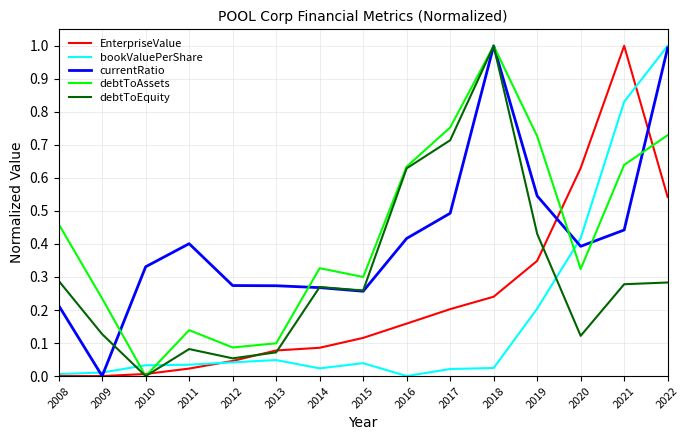

At which category is the sum across all series the highest?

2022